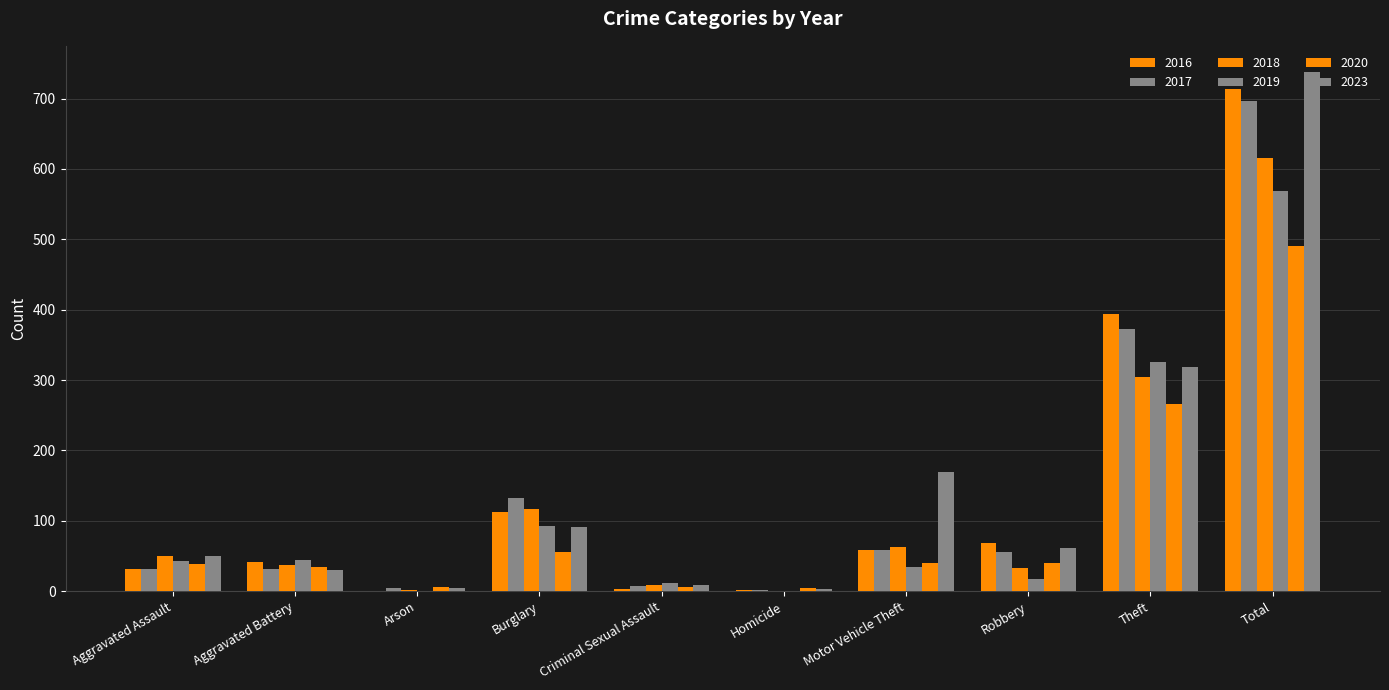

What is the difference between the maximum and second lowest values in the 2020 series?

485